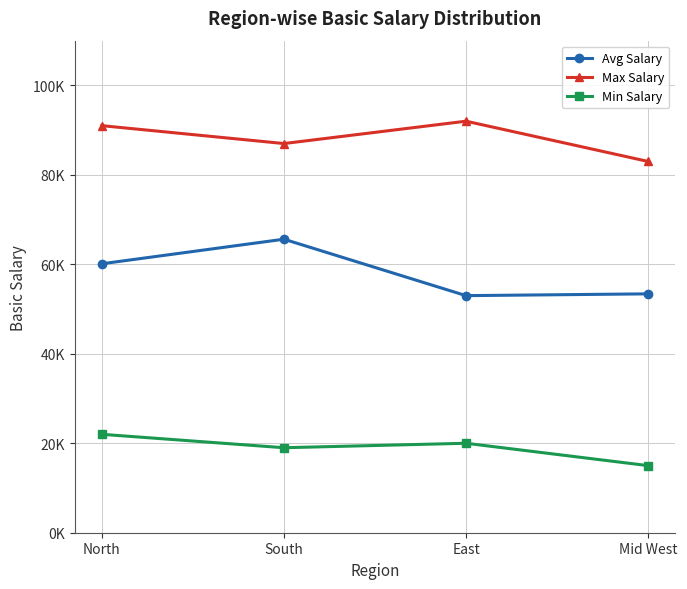

What is the difference between the second highest and second lowest values in the Min Salary series?

1000